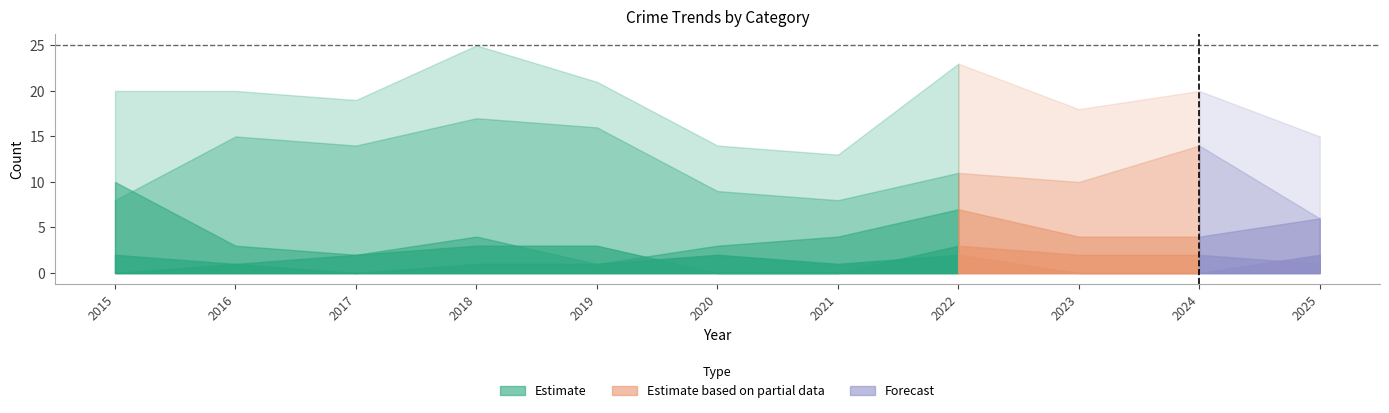

At which category does the chart reach its peak across all series?

2018